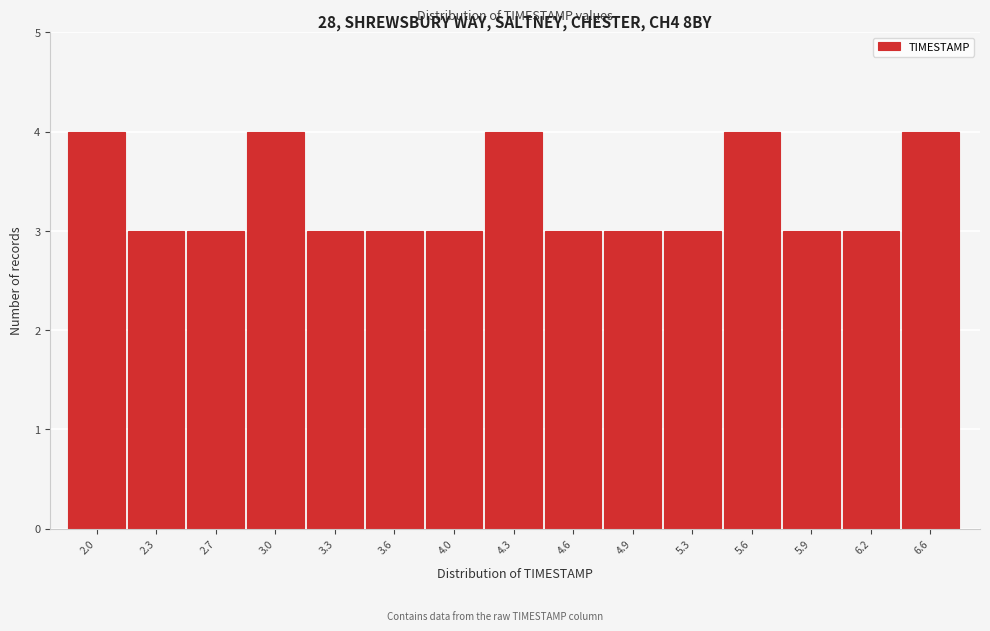

Reading left to right, transcribe all the data shown in this chart.

2.0=4	2.3=3	2.7=3	3.0=4	3.3=3	3.6=3	4.0=3	4.3=4	4.6=3	4.9=3	5.3=3	5.6=4	5.9=3	6.2=3	6.6=4